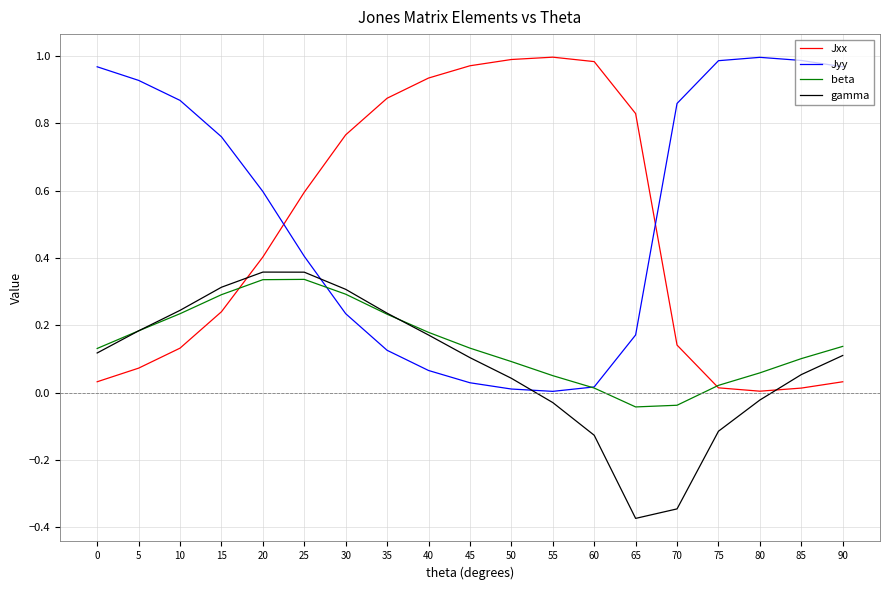

Is it true that gamma equals 0.1 at 0?

True